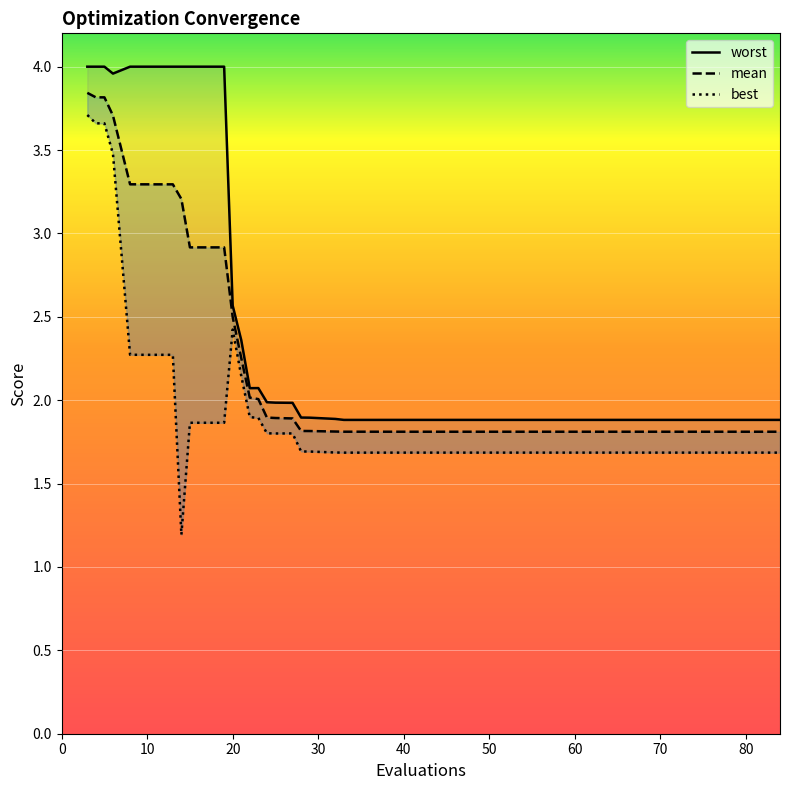

Is the value of mean at 50 greater than the value of best at 35?

Yes